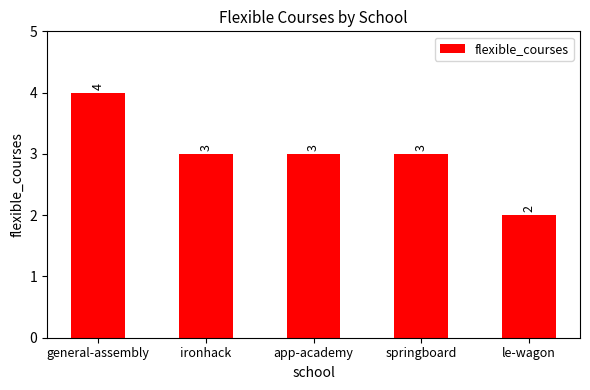

The value at ironhack is 3. True or false?

True